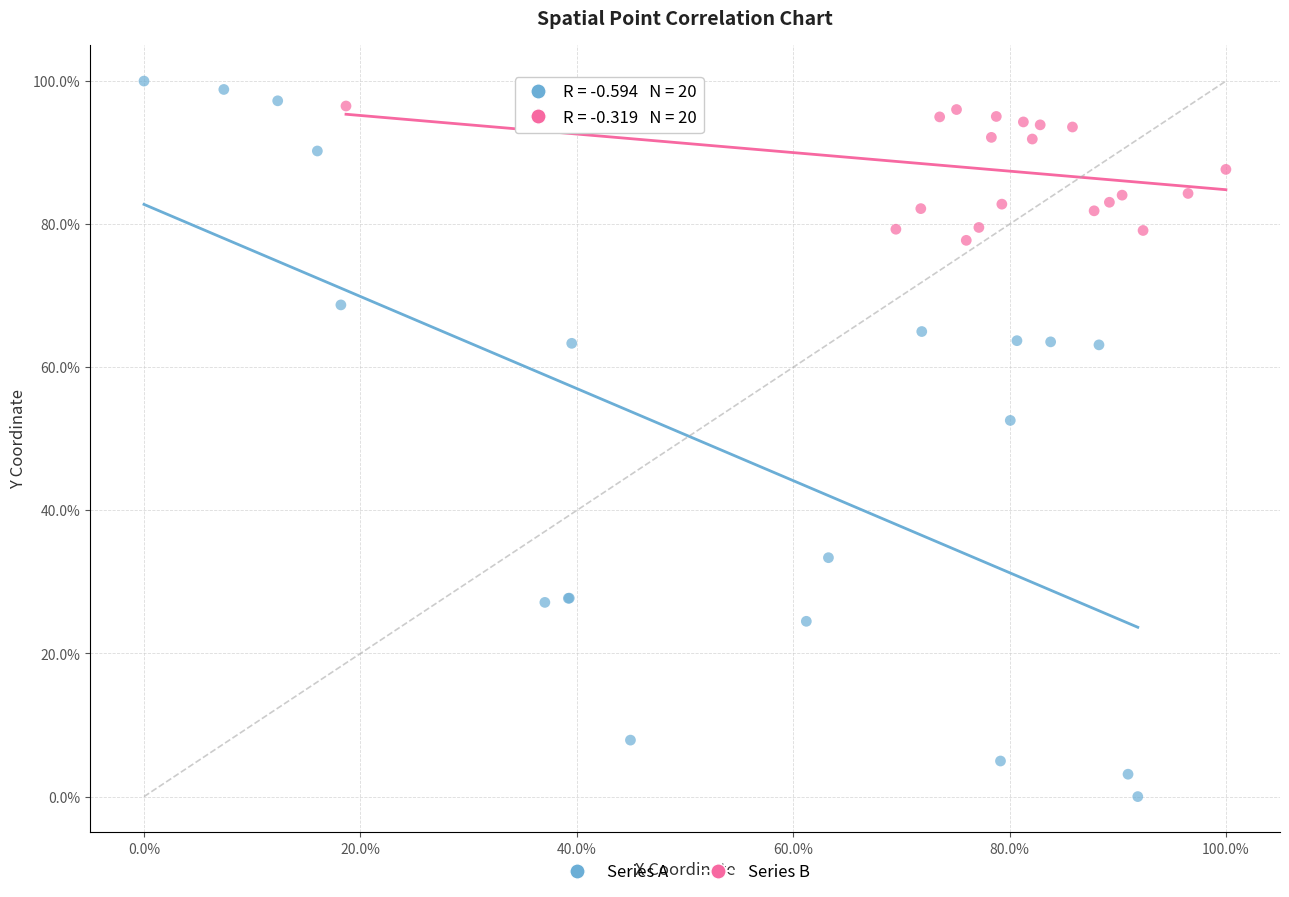

Which series has the largest Y range (max minus min)?

Series A